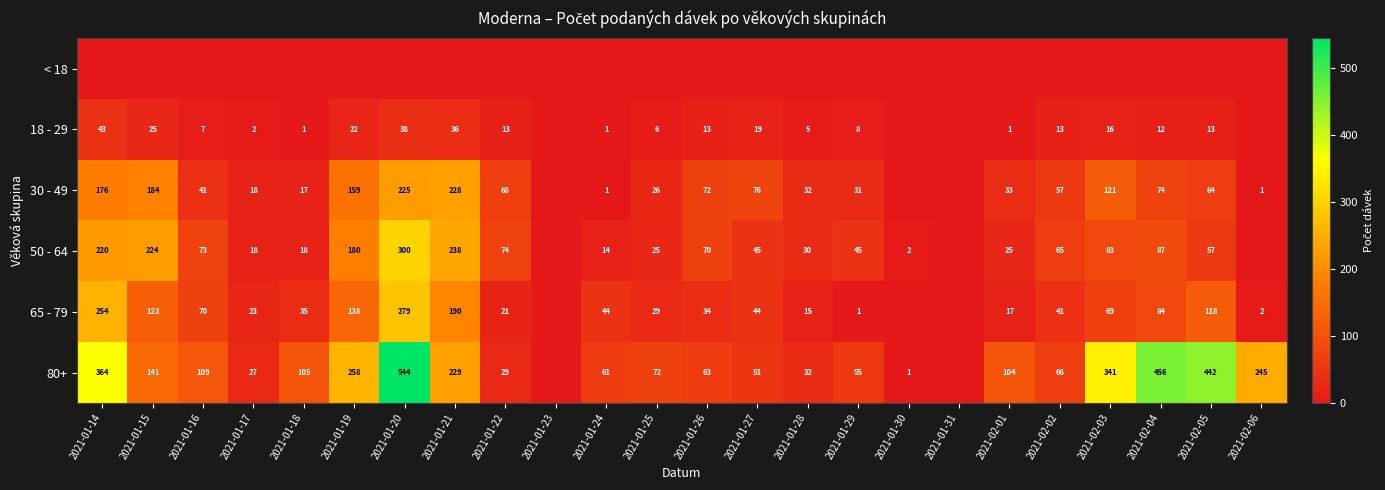

What is the difference between the 50 - 64 values at 2021-01-22 and 2021-01-21?

164